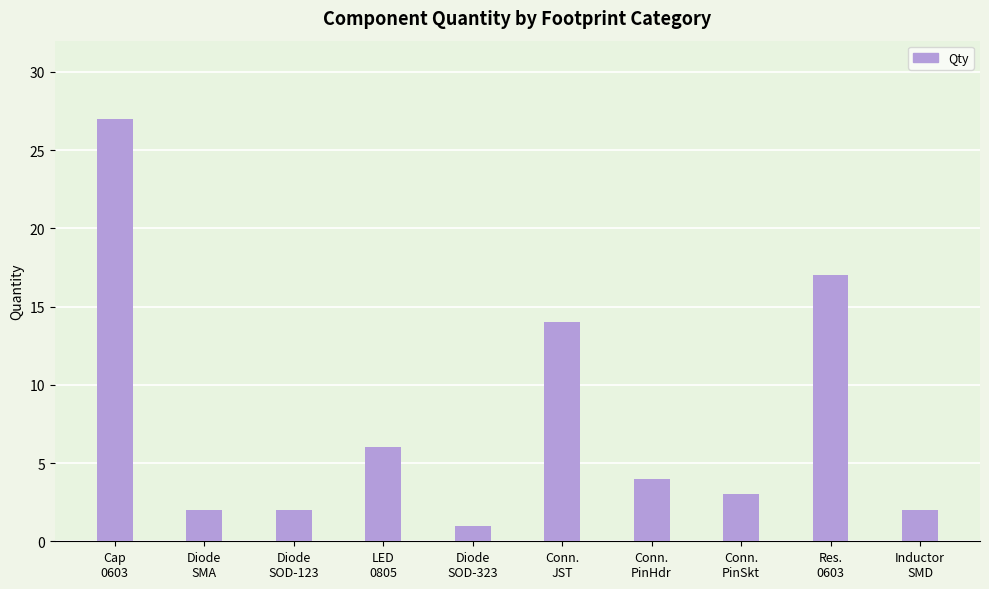

How many distinct data groups are displayed?

1